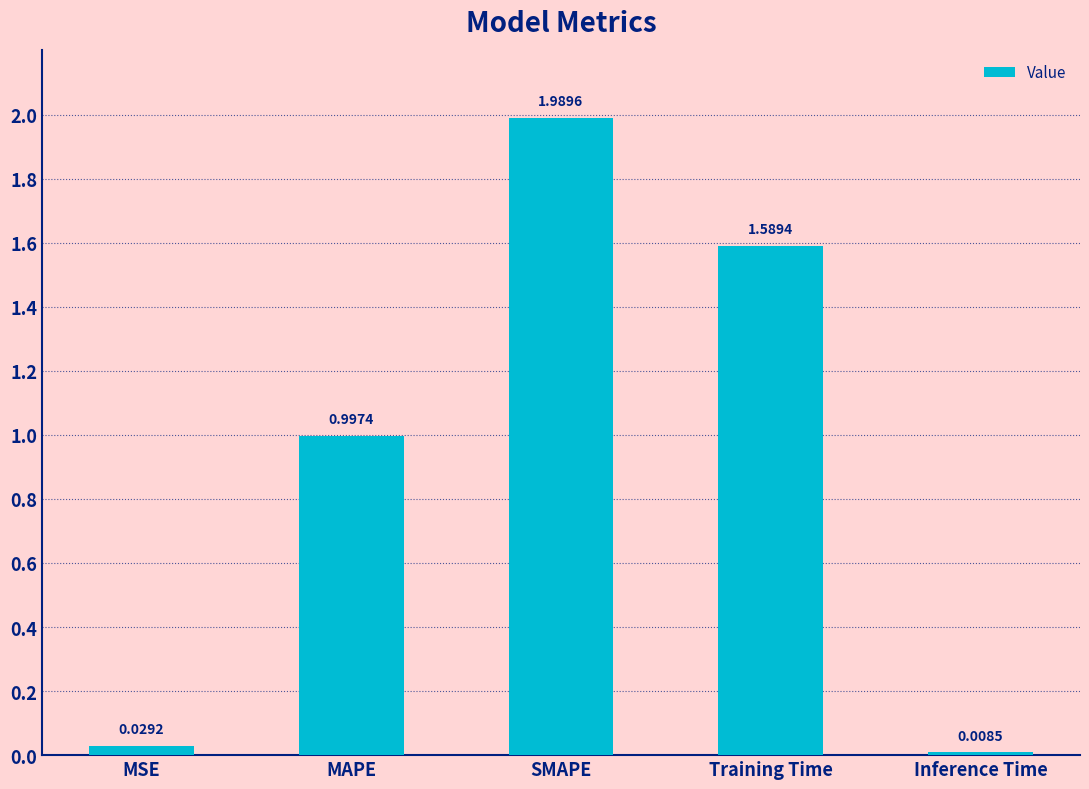

What is the sum of all values?

4.6